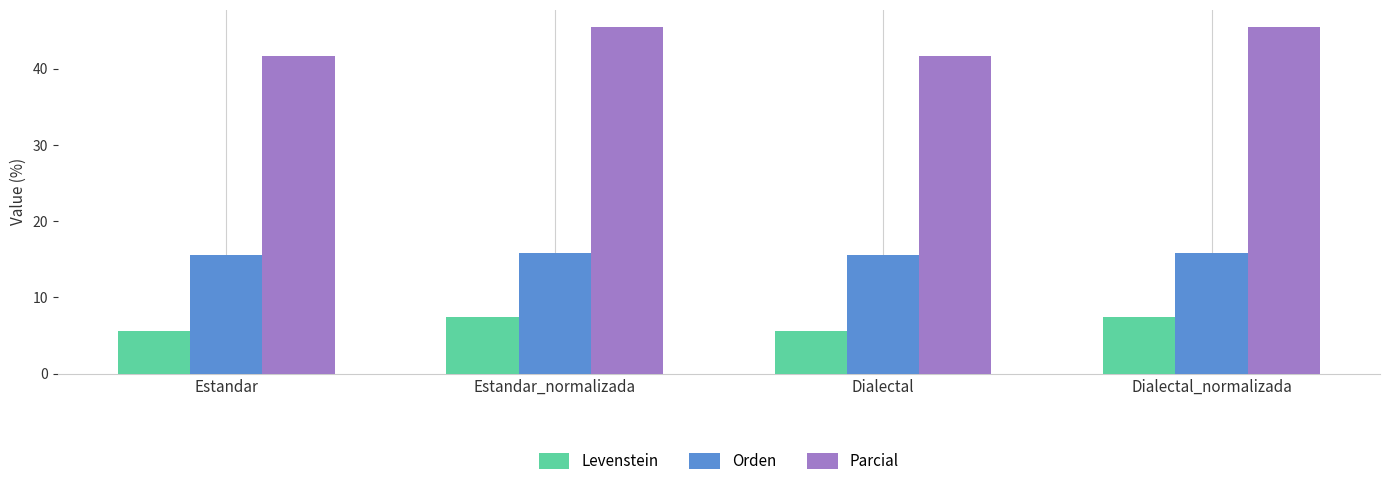

At Estandar, list the series in order from smallest to largest.

Levenstein, Orden, Parcial